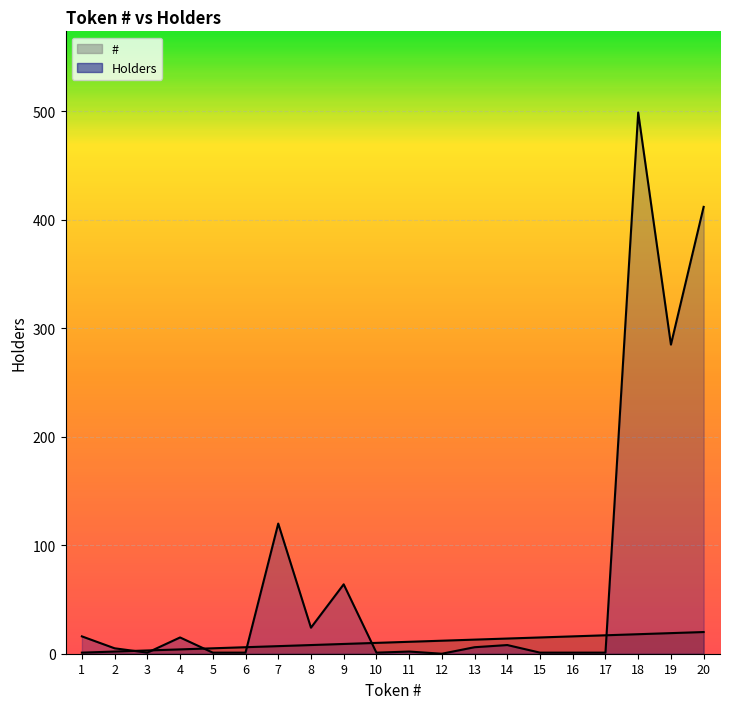

What is the sum of the # values at 1 and 10?

11